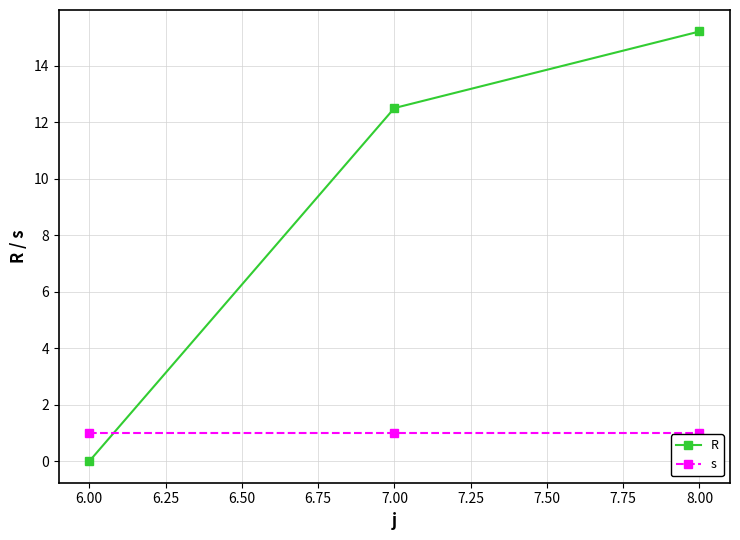

List the series in order of their overall mean, highest first.

R, s